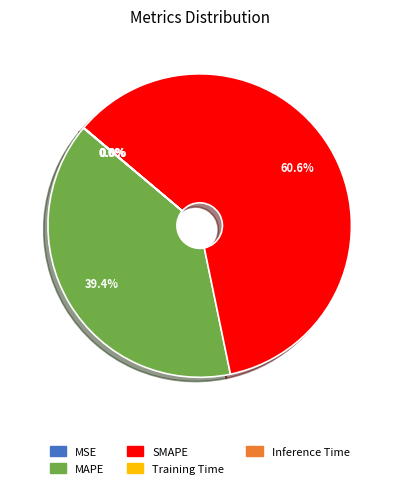

Is there any slice that represents more than half of the pie?

Yes